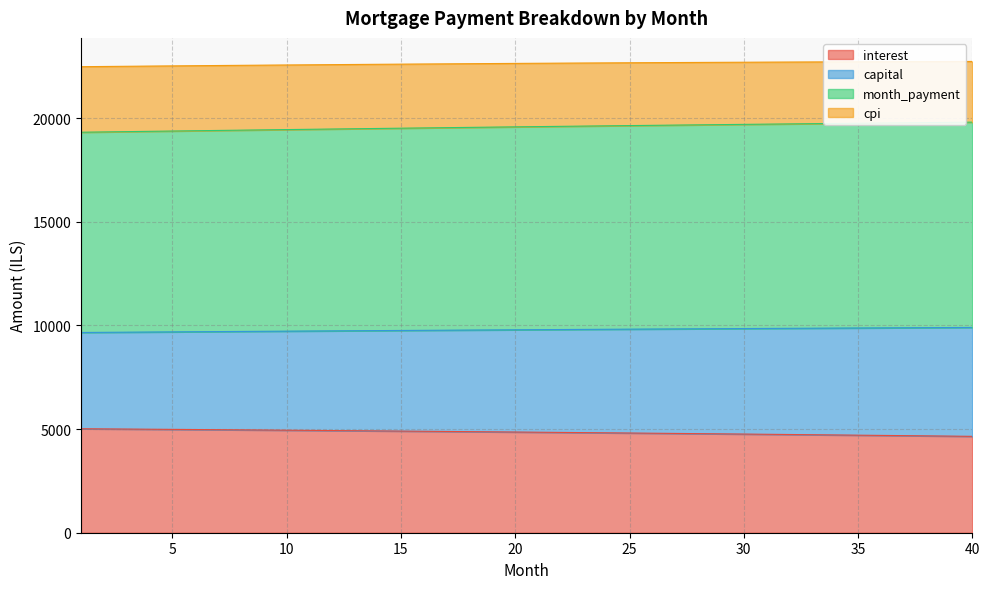

What is the lowest value of the interest series?

4649.6